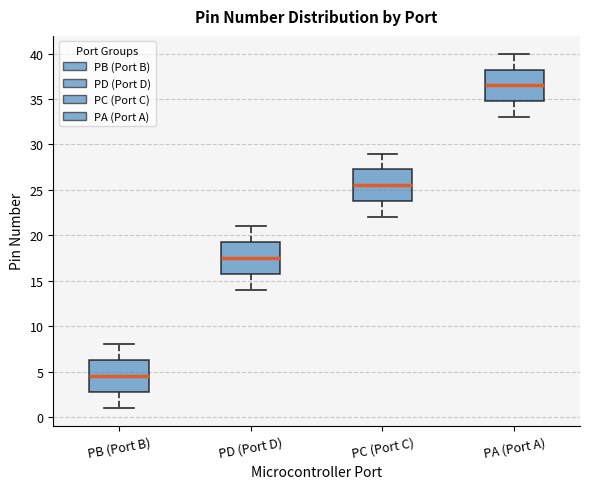

Reading left to right, read every box against the y-axis: the position of its median line, the range the box covers, and the ends of its whiskers. The values are not printed on the chart, so give them approximately, as read against the axis.

PB (Port B): median 4.5, box 3.0 to 6.5, whiskers 1.0 to 8.0
PD (Port D): median 17.5, box 16.0 to 19.5, whiskers 14.0 to 21.0
PC (Port C): median 25.5, box 24.0 to 27.5, whiskers 22.0 to 29.0
PA (Port A): median 36.5, box 35.0 to 38.5, whiskers 33.0 to 40.0